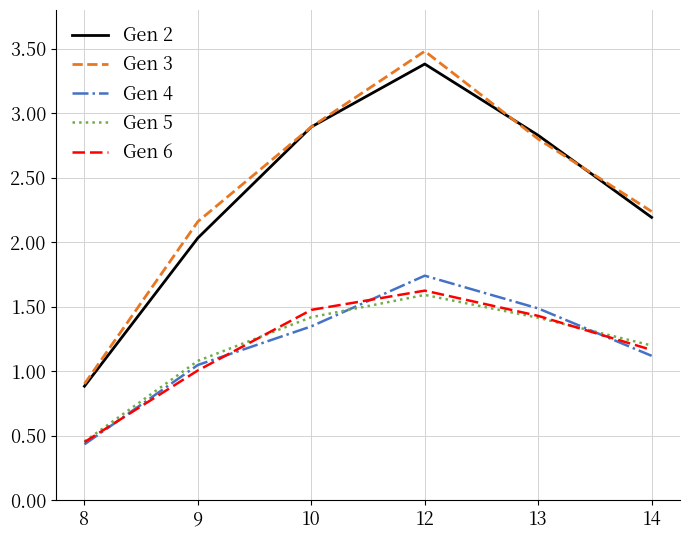

True or false: Gen 5 and Gen 4 cross at least once.

True